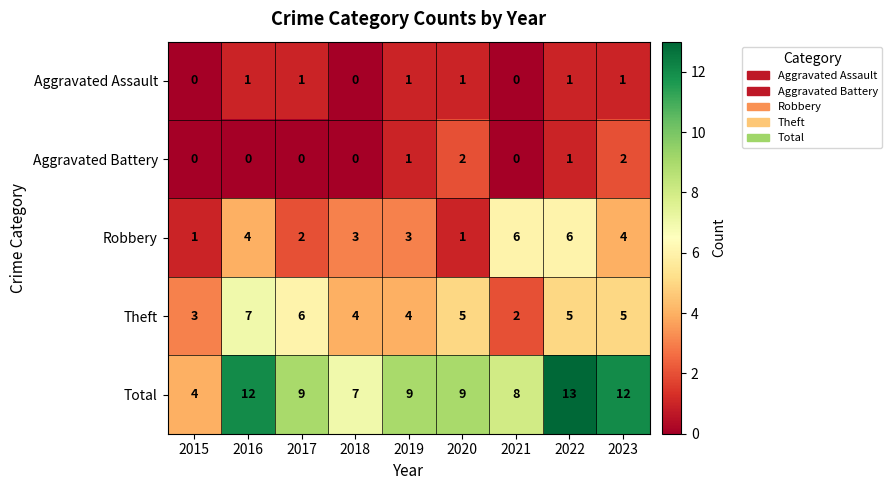

How many series are shown in this chart?

5